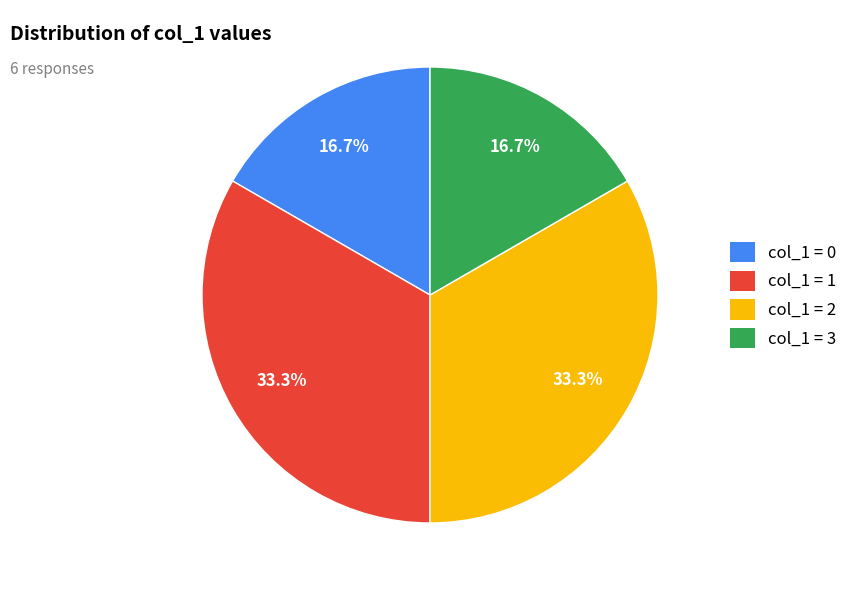

Which has a higher value, col_1 = 1 or col_1 = 3?

col_1 = 1